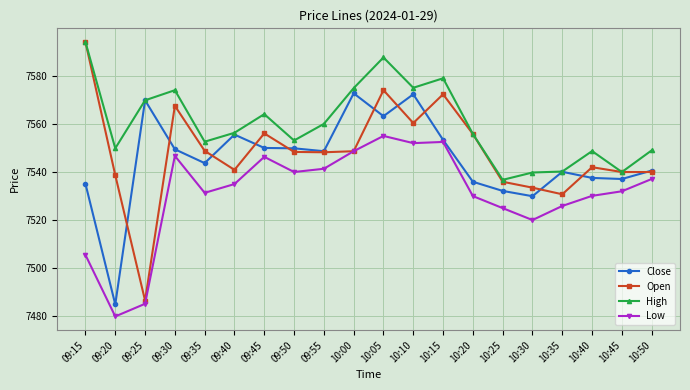

What is the difference between the second highest and second lowest values in the High series?

47.8